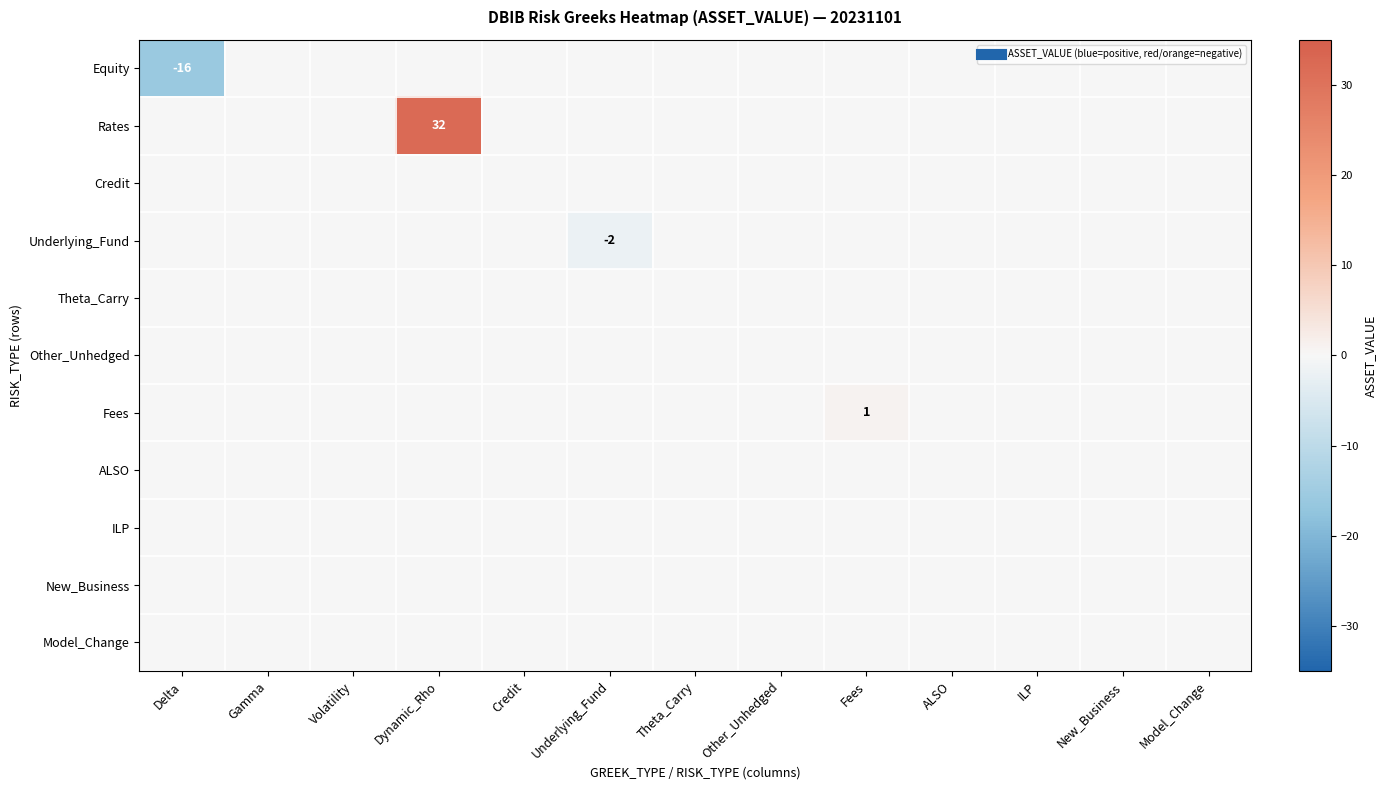

What is the maximum value shown in the chart?

32